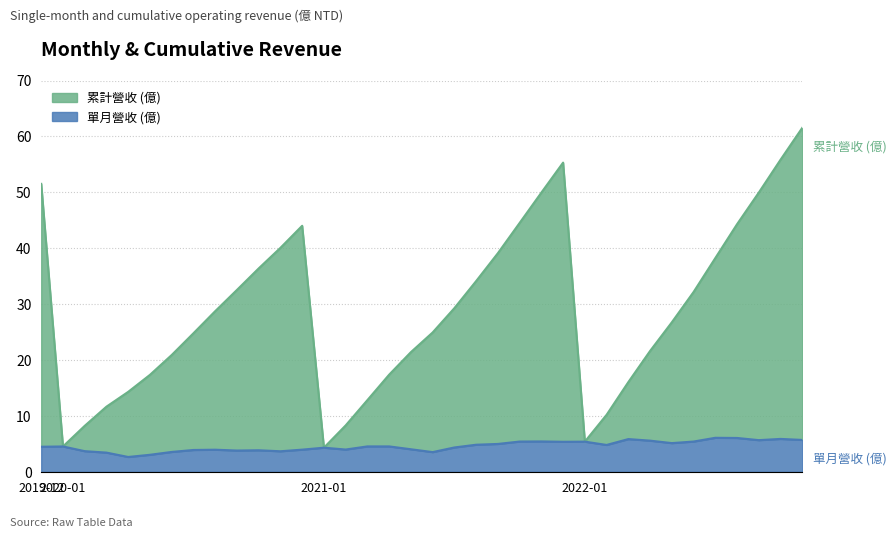

Rank the series by their average value, from highest to lowest.

累計營收 (億), 單月營收 (億)